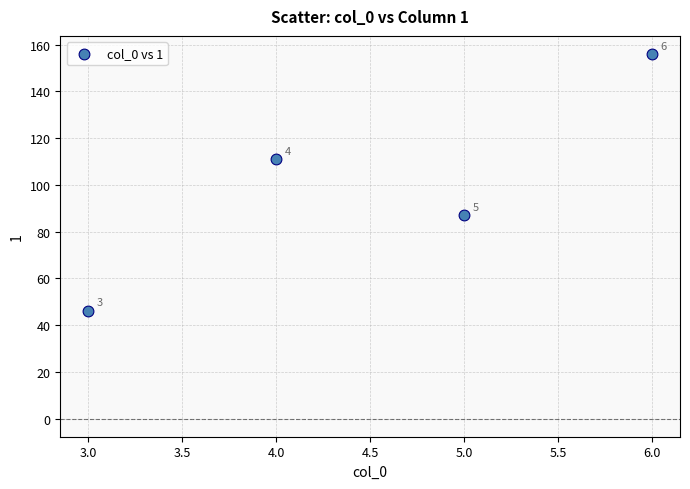

What is the average Y value?

100